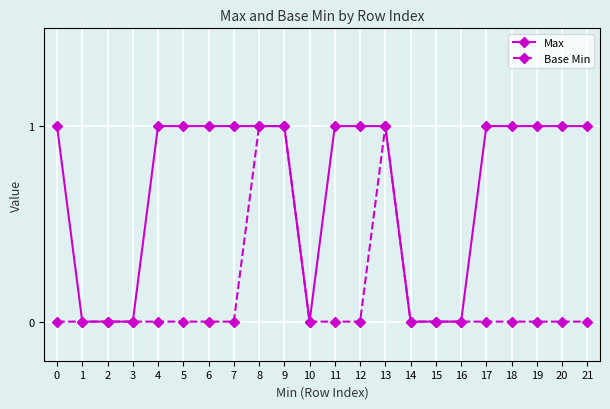

Is it true that Base Min equals -1 at 17?

False